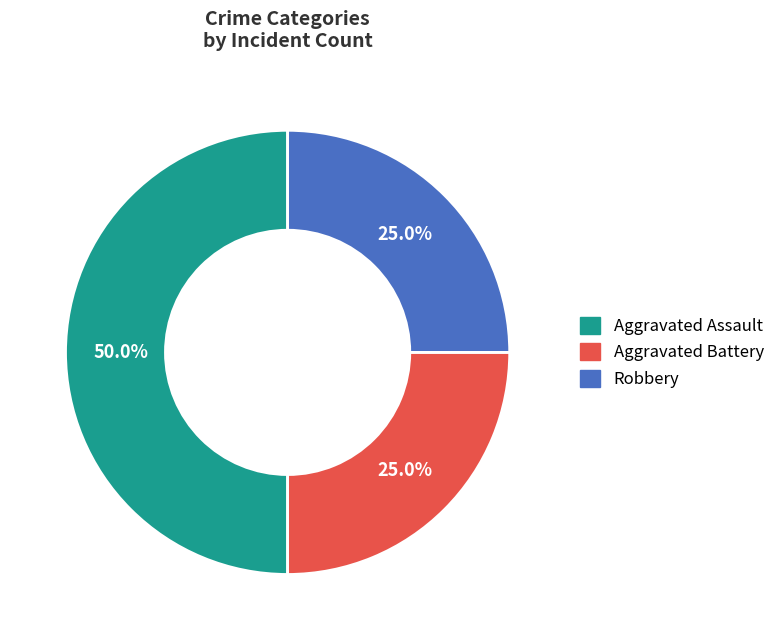

Is Robbery the majority of the pie?

No